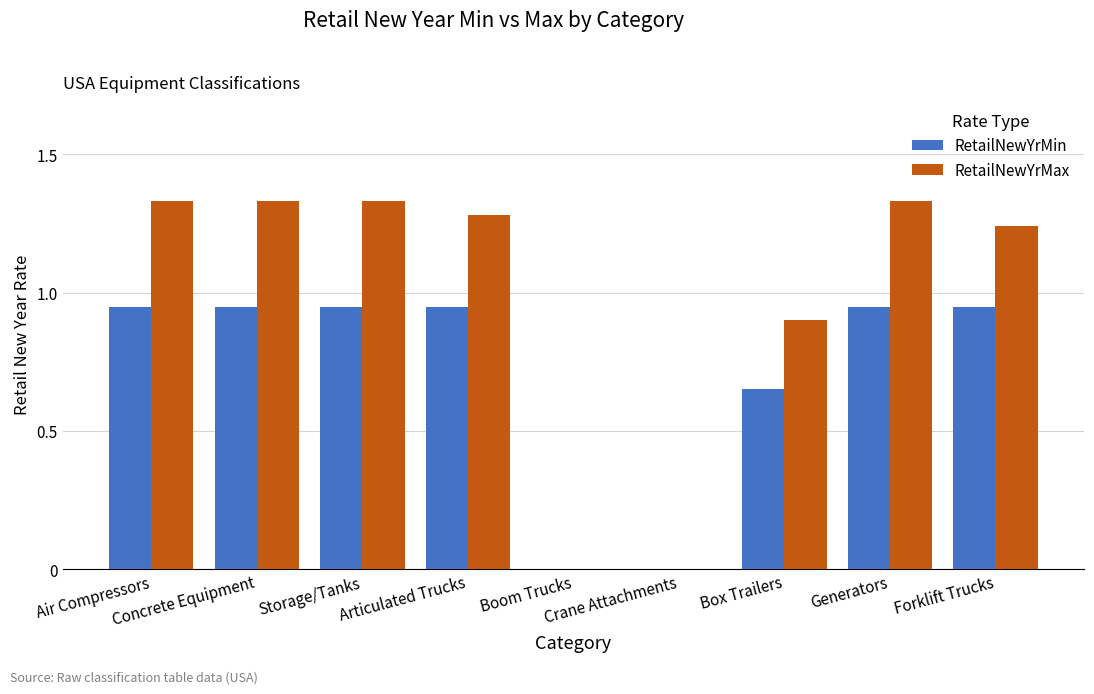

The value of RetailNewYrMax at Boom Trucks is 0.0. True or false?

True